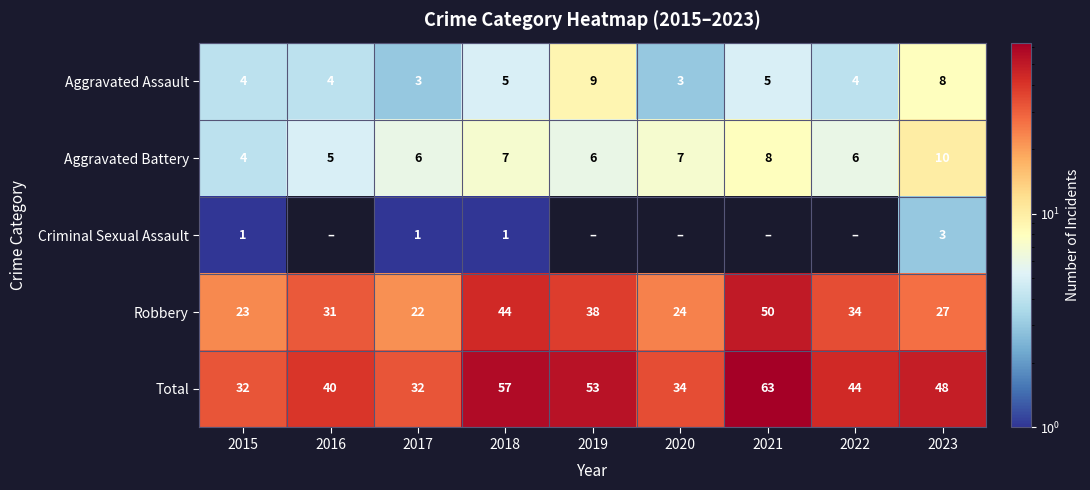

The Robbery series shows 34 at 2022. True or false?

True